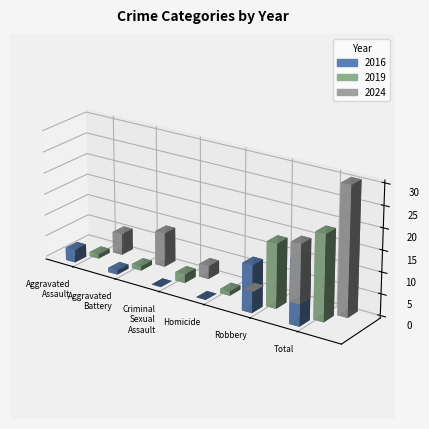

What is the approximate value of 2024 at Criminal Sexual Assault?

3